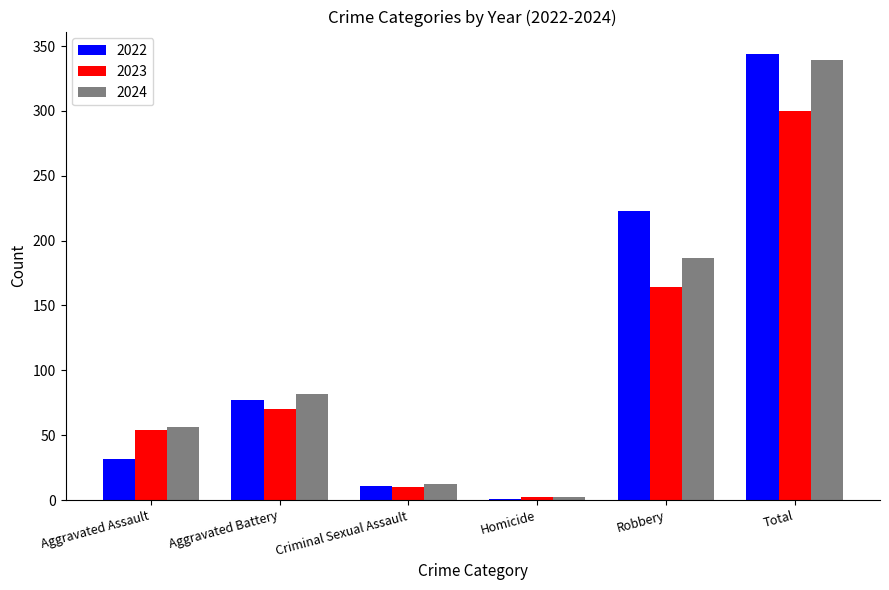

What is the sum of all 2023 values?

600